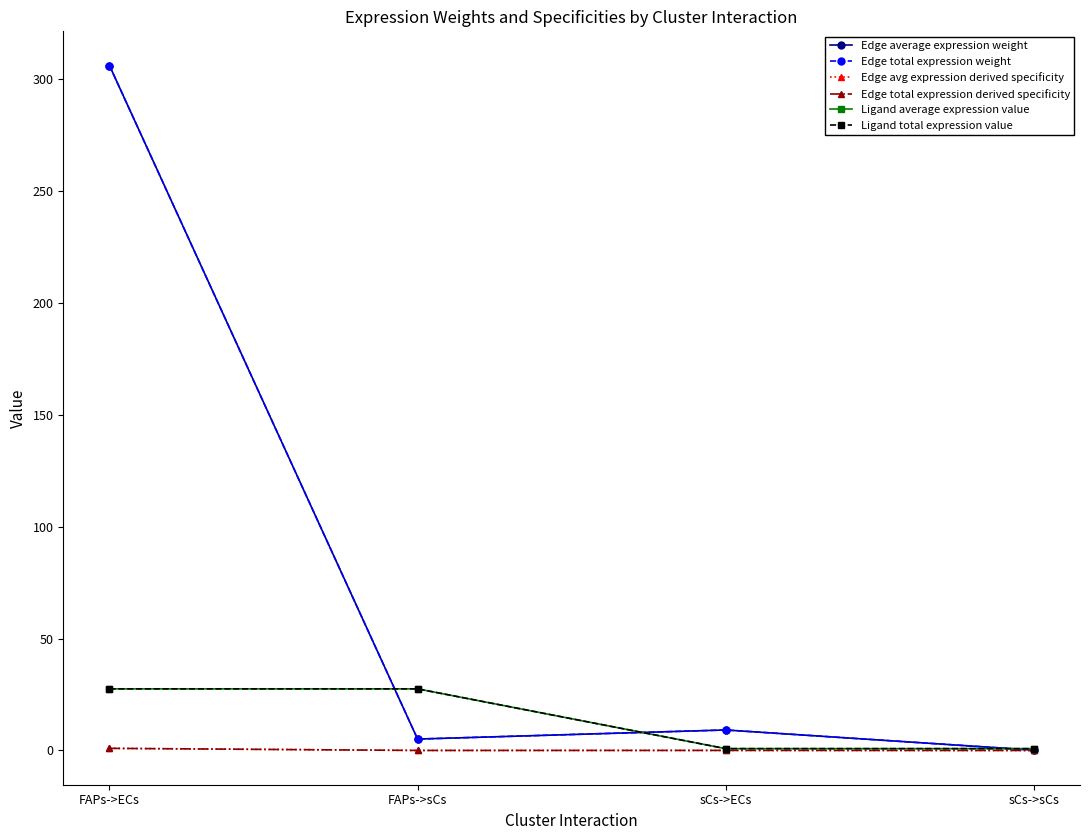

Which has a higher value, sCs->sCs or FAPs->ECs?

FAPs->ECs